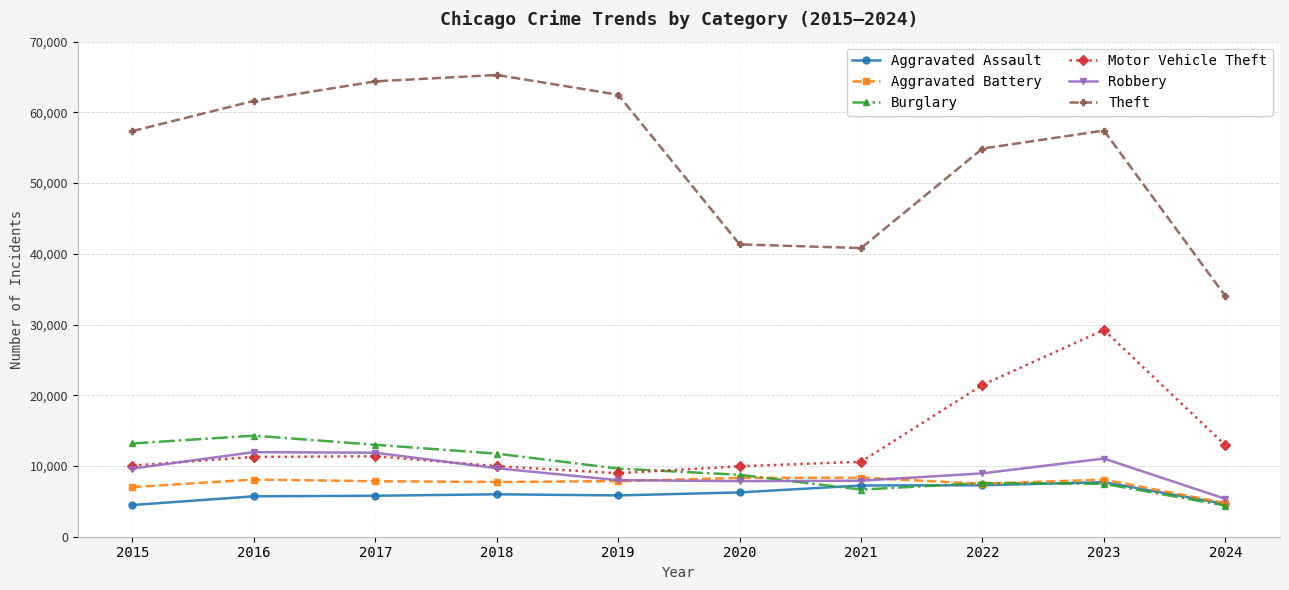

Is it true that Burglary equals 9638 at 2019?

True